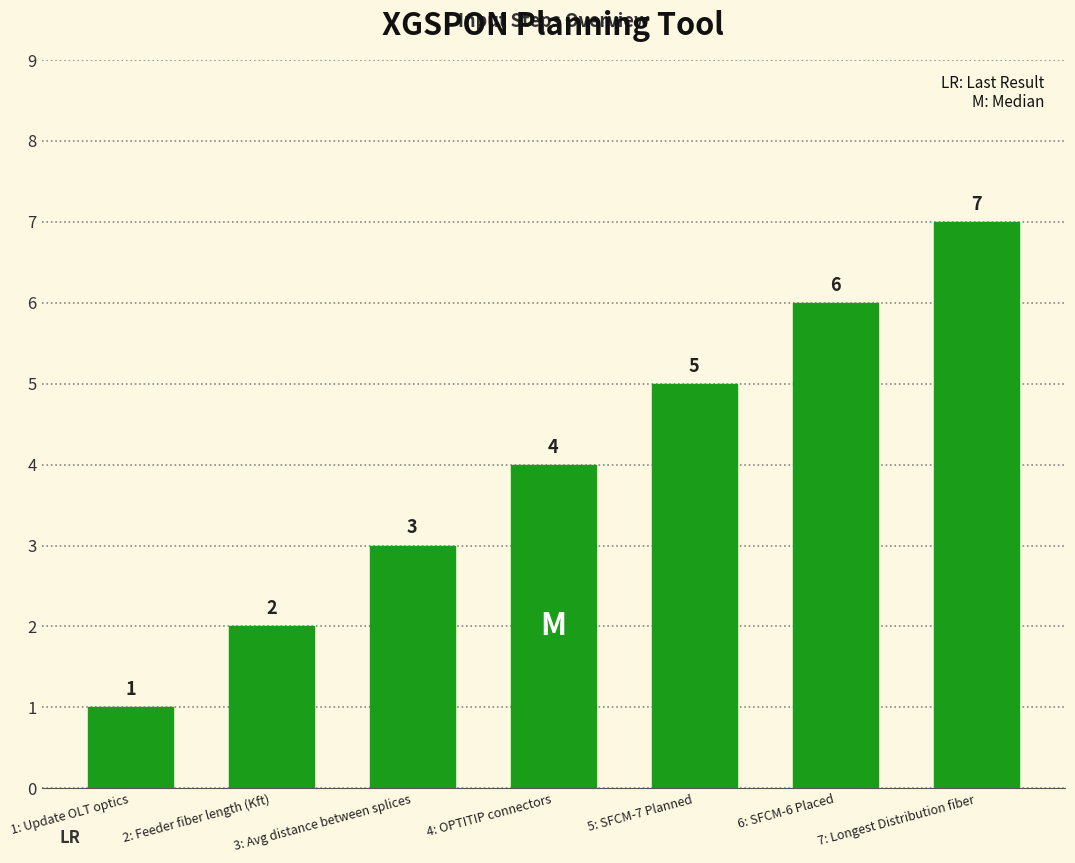

Is it true that the value at 3: Avg distance between splices is 3?

True